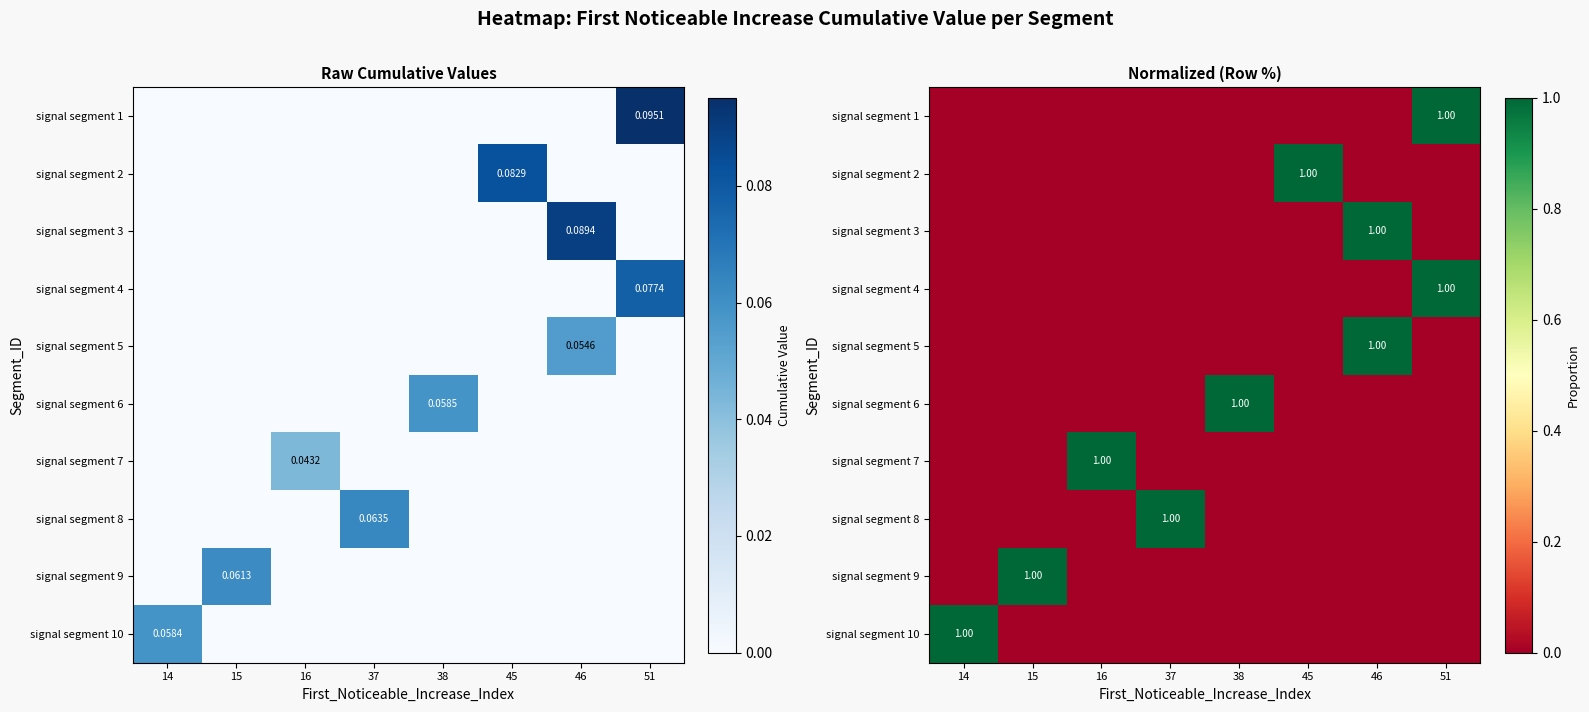

What is the total value across all series at 37?

1